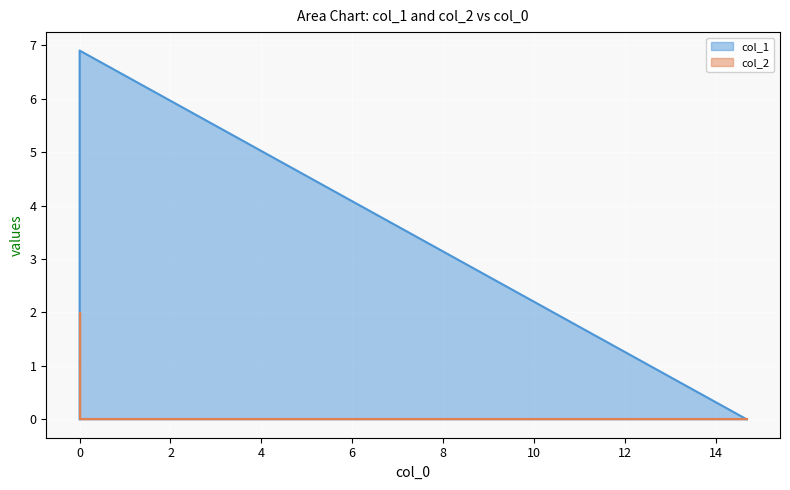

What is the maximum value shown in the chart?

6.9